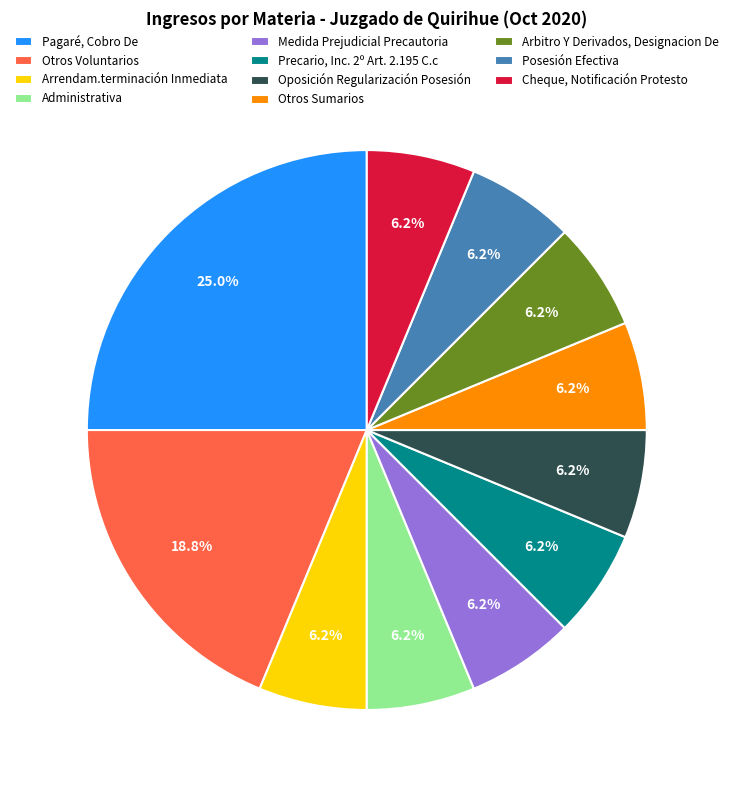

Which category has the biggest portion of the pie?

Pagaré, Cobro De